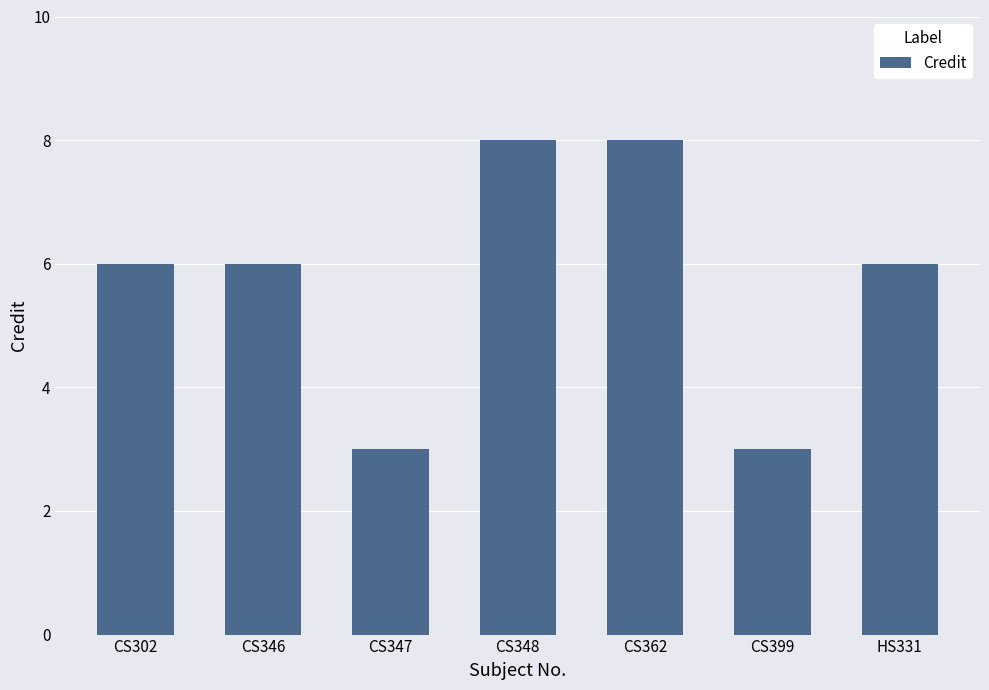

Reading left to right, list all the values displayed in this chart.

CS302=6	CS346=6	CS347=3	CS348=8	CS362=8	CS399=3	HS331=6